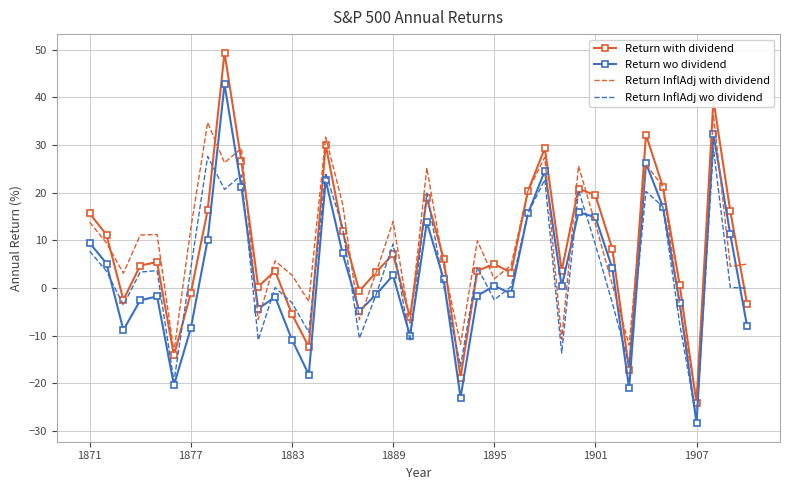

What is the maximum value for Return with dividend?

49.4